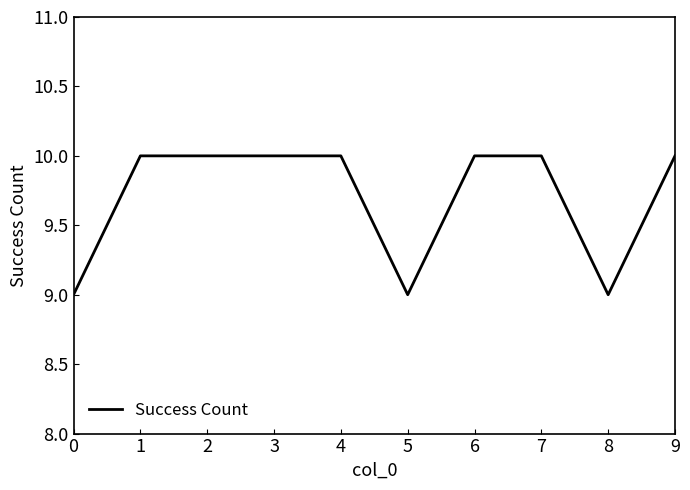

What is the smallest value displayed?

9